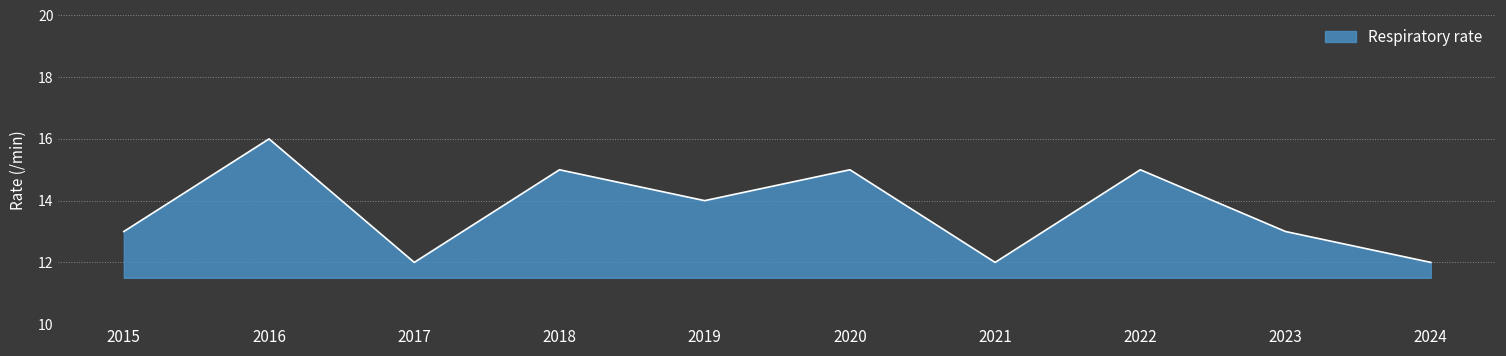

Is it true that the value at 2022 is 15?

True